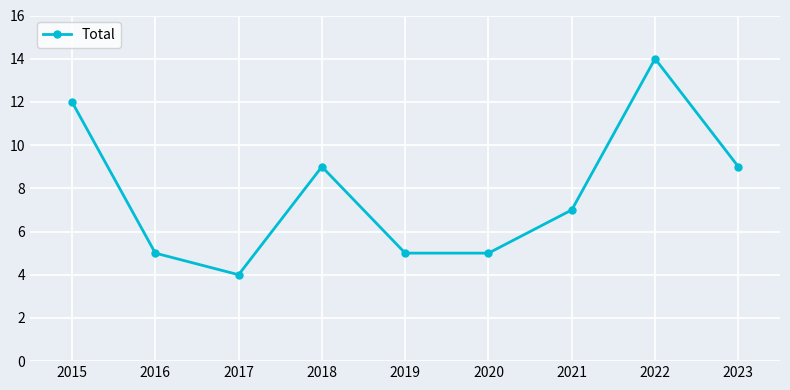

What is the sum of the values at 2017 and 2020?

9